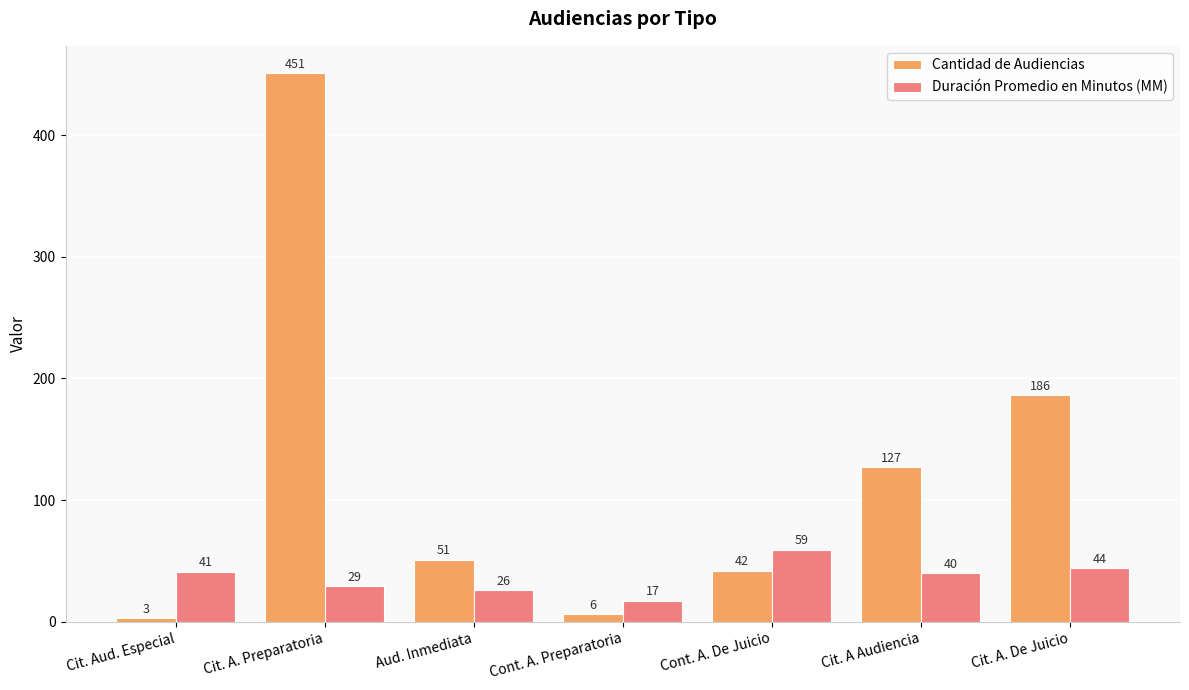

Does the chart contain stacked bars?

No